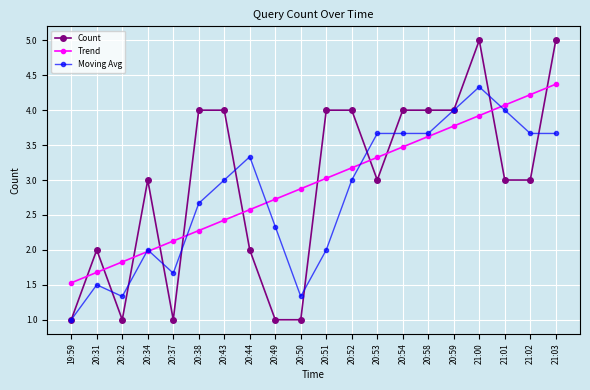

Reading right to left, transcribe all the data shown in this chart.

Count: 5.0	3.0	3.0	5.0	4.0	4.0	4.0	3.0	4.0	4.0	1.0	1.0	2.0	4.0	4.0	1.0	3.0	1.0	2.0	1.0
Trend: 4.4	4.2	4.1	3.9	3.8	3.6	3.5	3.3	3.2	3.0	2.9	2.7	2.6	2.4	2.3	2.1	2.0	1.8	1.7	1.5
Moving Avg: 3.7	3.7	4.0	4.3	4.0	3.7	3.7	3.7	3.0	2.0	1.3	2.3	3.3	3.0	2.7	1.7	2.0	1.3	1.5	1.0